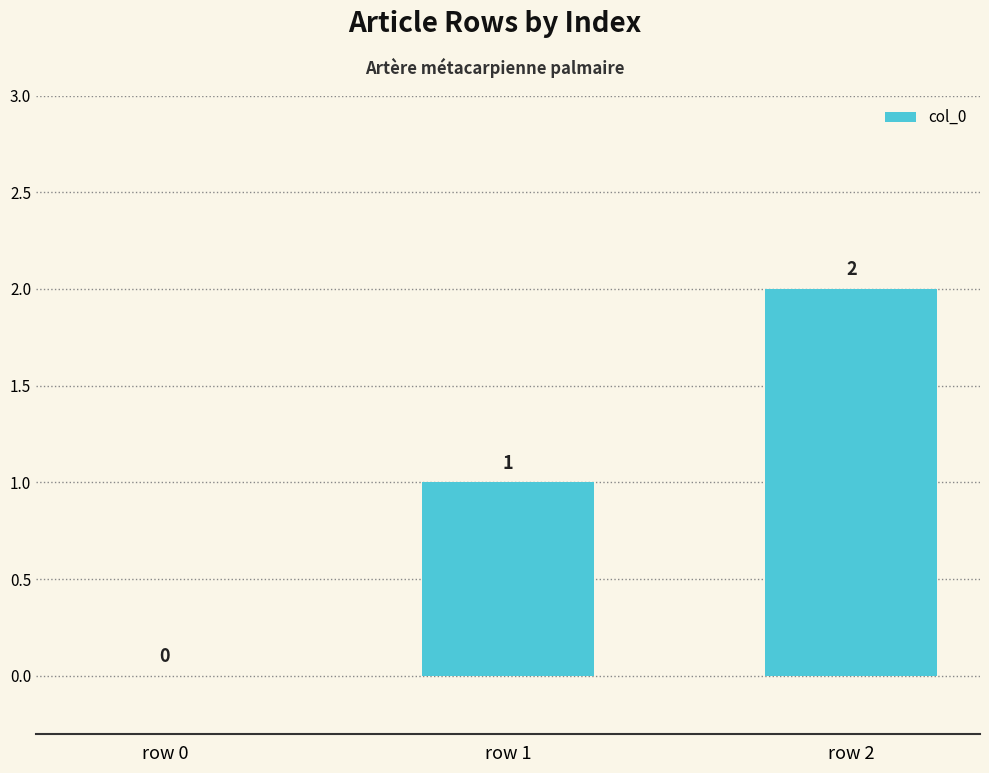

How many data points does each series have?

3